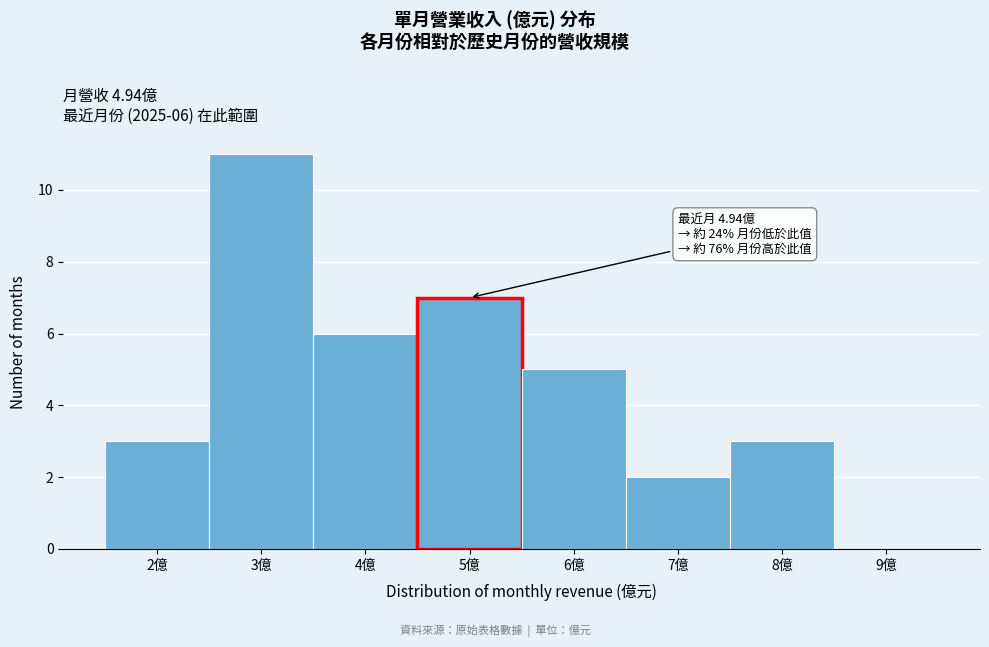

Over which range of the x-axis is the bar tallest?

2.5 to 3.5